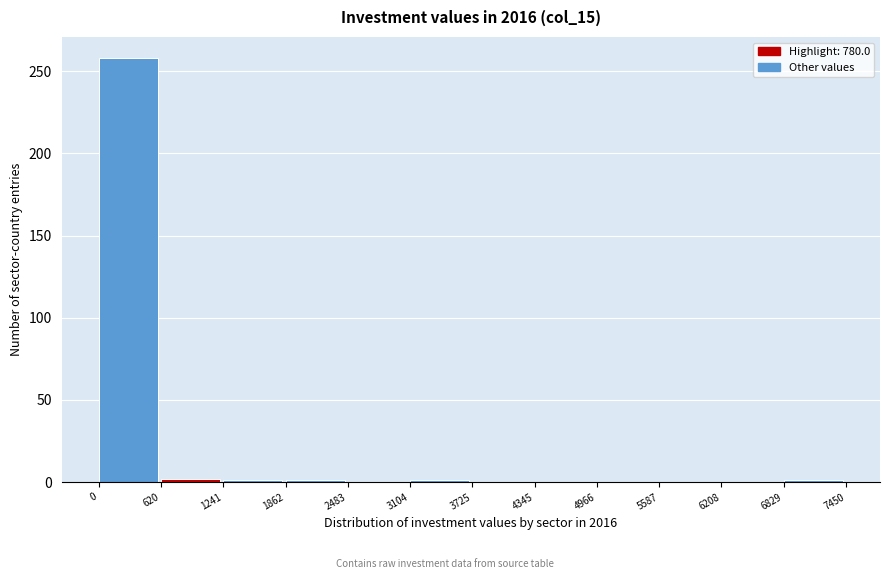

Reading left to right, transcribe this chart: for each bar, give the range it covers on the x-axis and its height. The values are not printed on the chart, so give them approximately, as read against the axis.

0 to 620: 260
620 to 1241: under 5
1241 to 1862: under 5
1862 to 2483: under 5
2483 to 3104: 0
3104 to 3725: under 5
3725 to 4345: 0
4345 to 4966: 0
4966 to 5587: 0
5587 to 6208: 0
6208 to 6829: 0
6829 to 7450: under 5